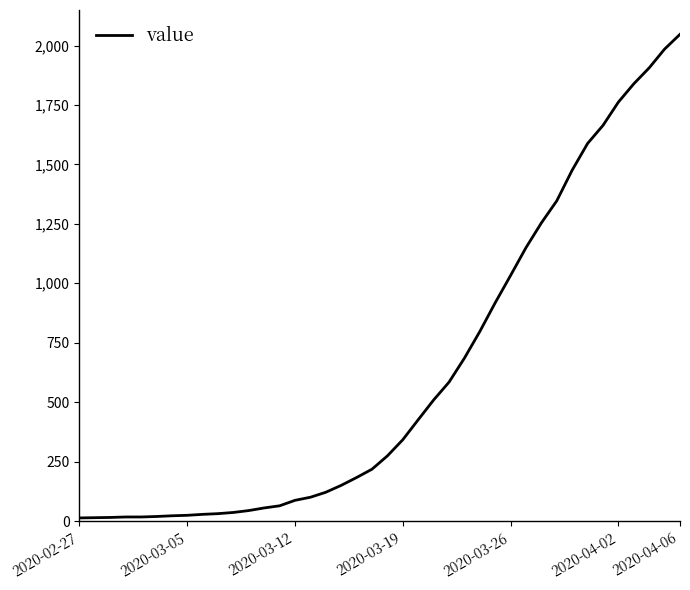

Is this an area chart (filled region under the line)?

No